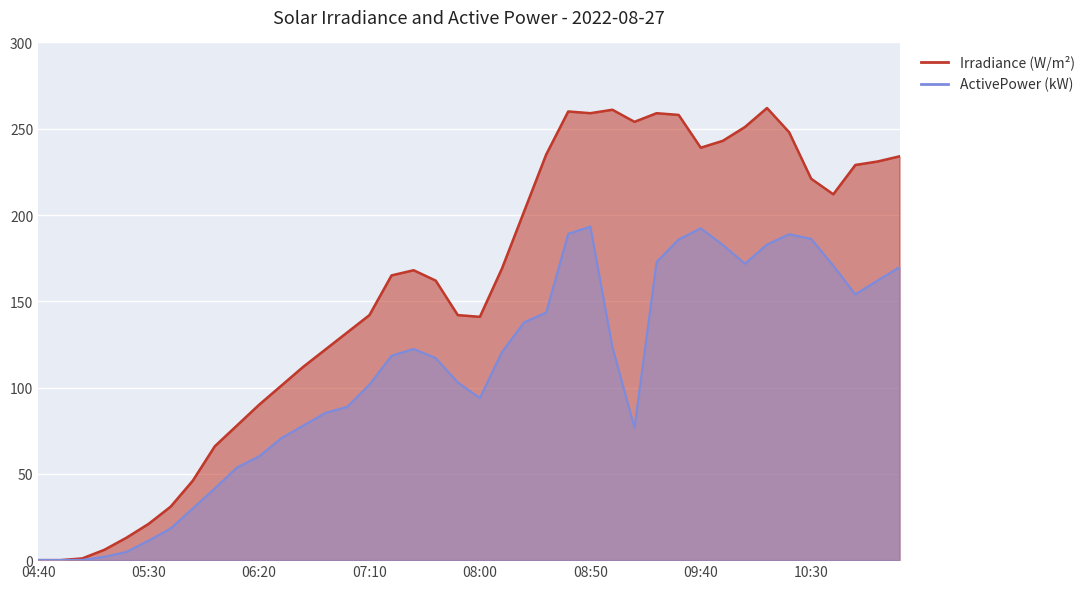

The ActivePower series shows 0.1 at 04:50. True or false?

True